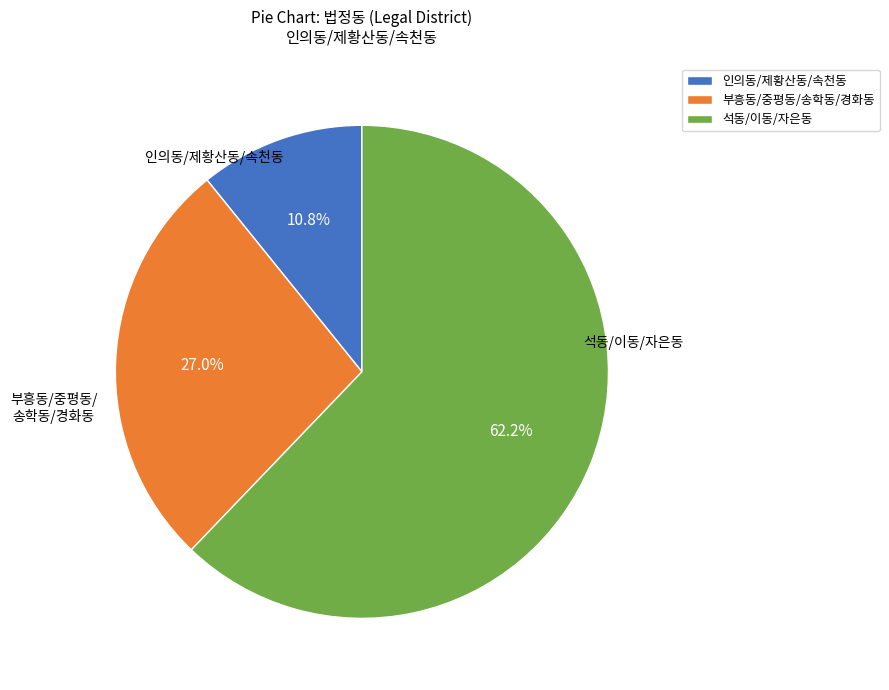

Rank the categories by value from lowest to highest.

인의동/제황산동/속천동, 부흥동/중평동/송학동/경화동, 석동/이동/자은동